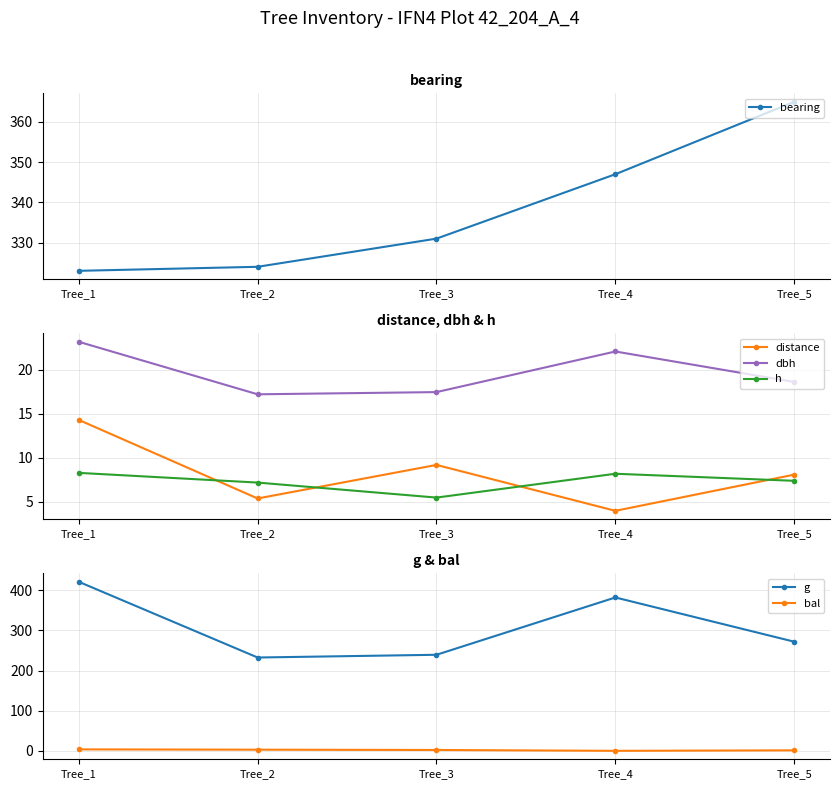

Where is h nearest to the value 6?

Tree_3